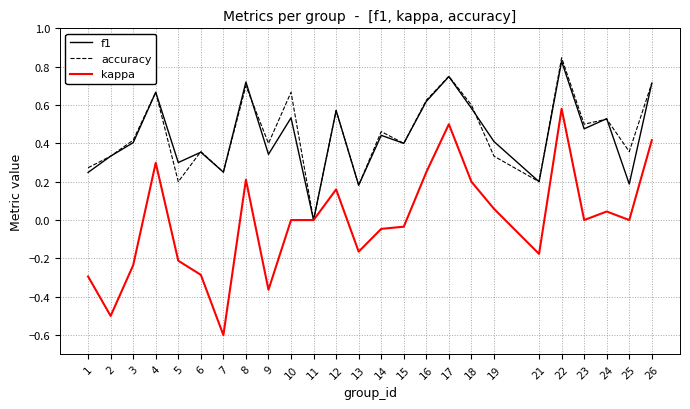

What is the sum of all accuracy values?

11.3